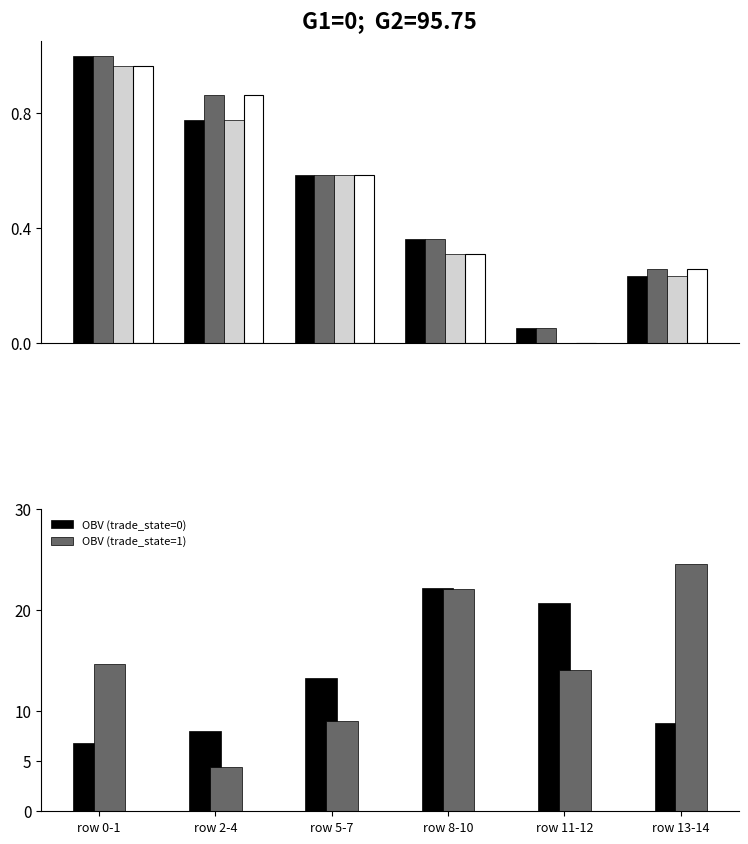

What is the lowest value of the OBV (trade_state=1) series?

4.4